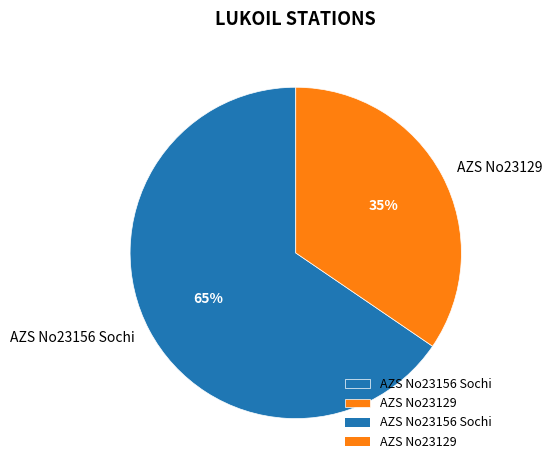

Does AZS No23129 represent more than half of the total?

No